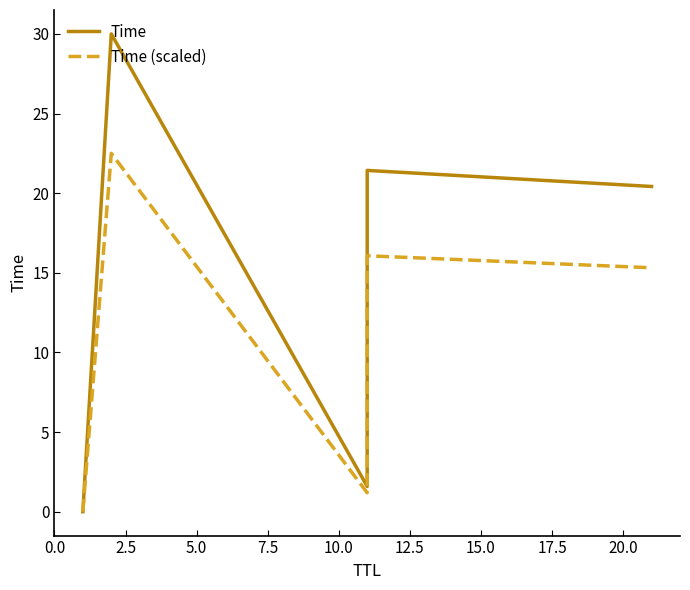

What position from the left is 2.5?

2